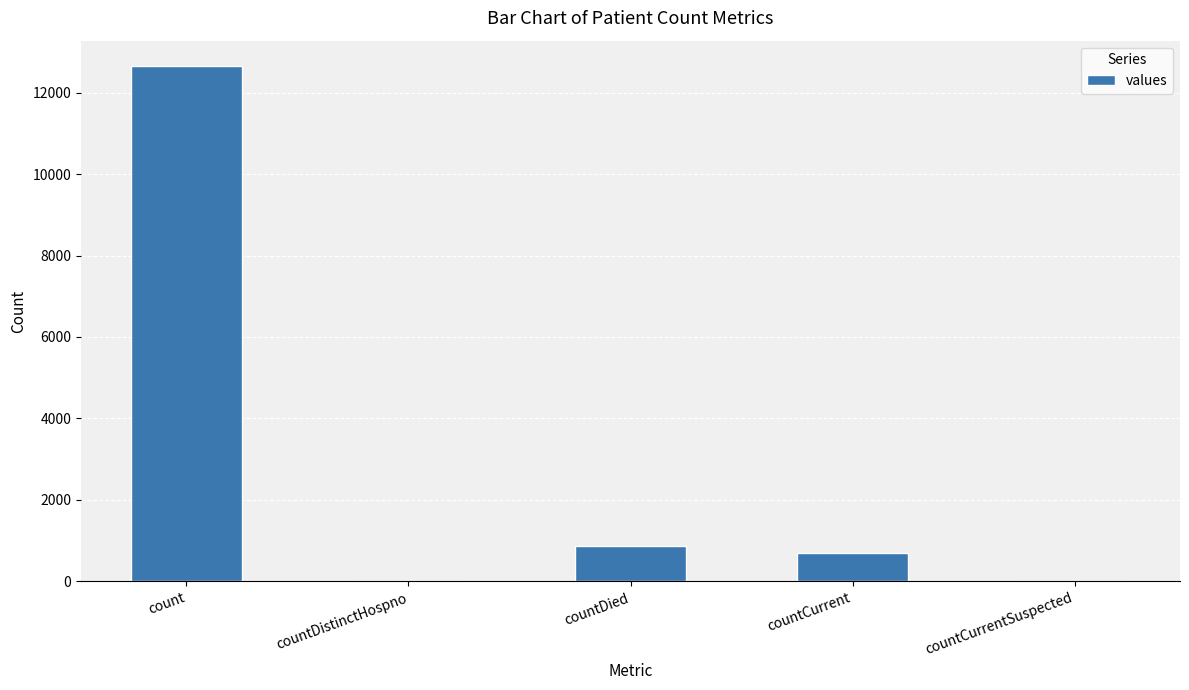

Read the value at countDied.

881